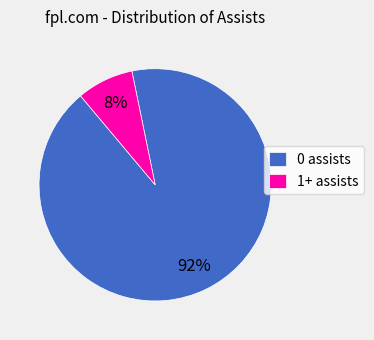

Which slice is the largest?

0 assists